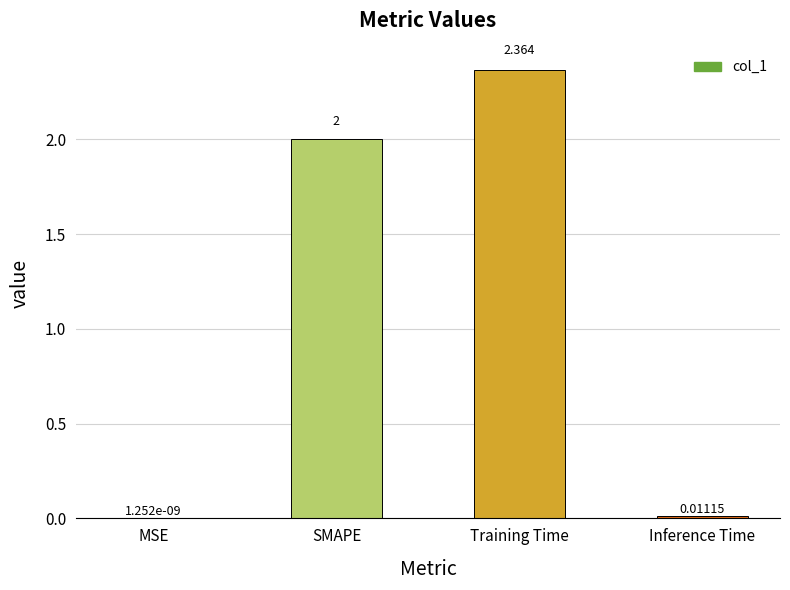

At which label is the value closest to 1?

Inference Time